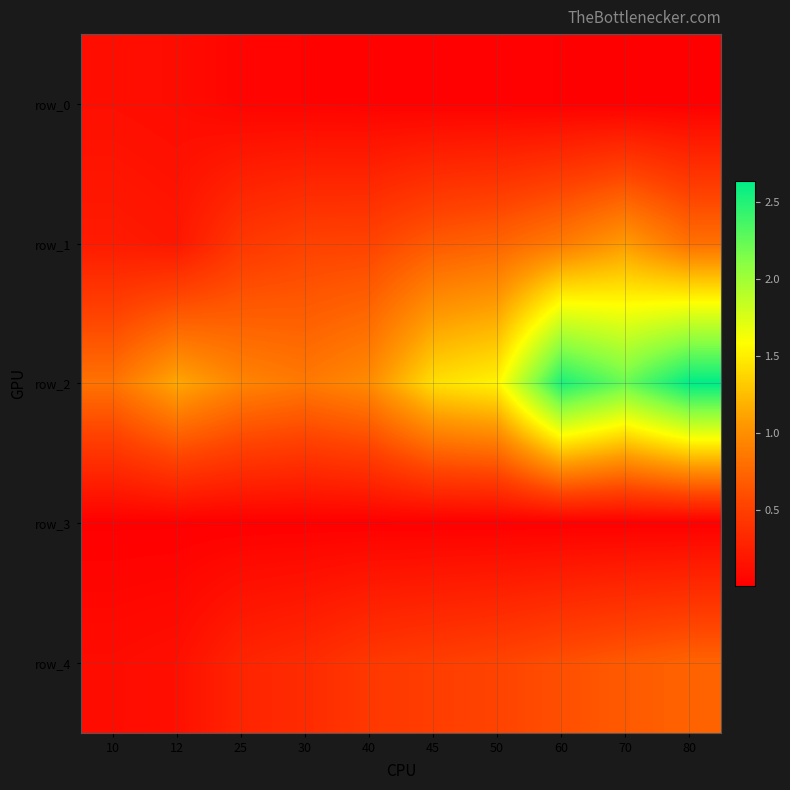

Is it true that row_3 equals 0.0 at 50?

True